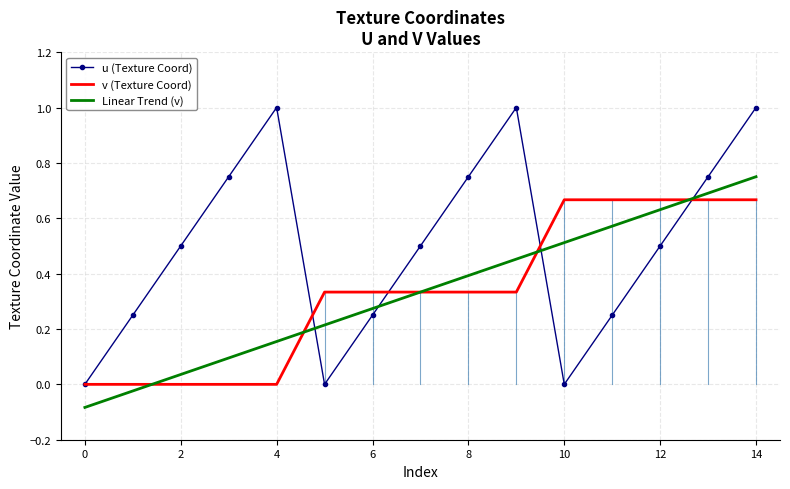

What is the highest value of the u (Texture Coord) series?

1.0